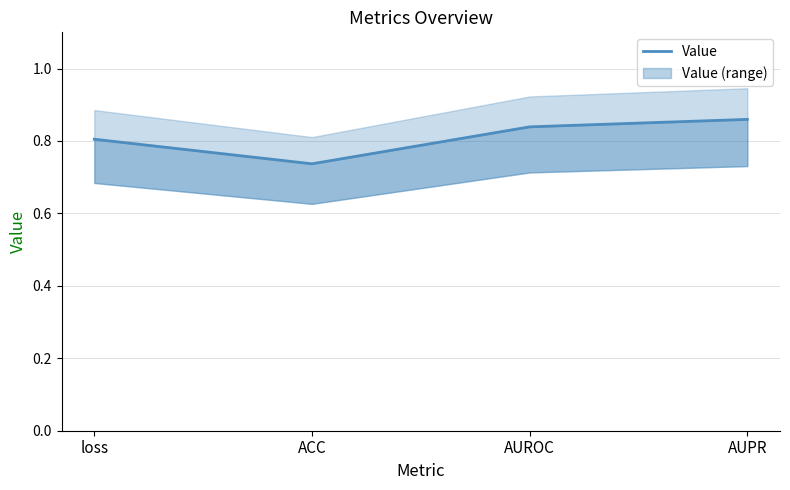

What position from the left is AUPR?

4